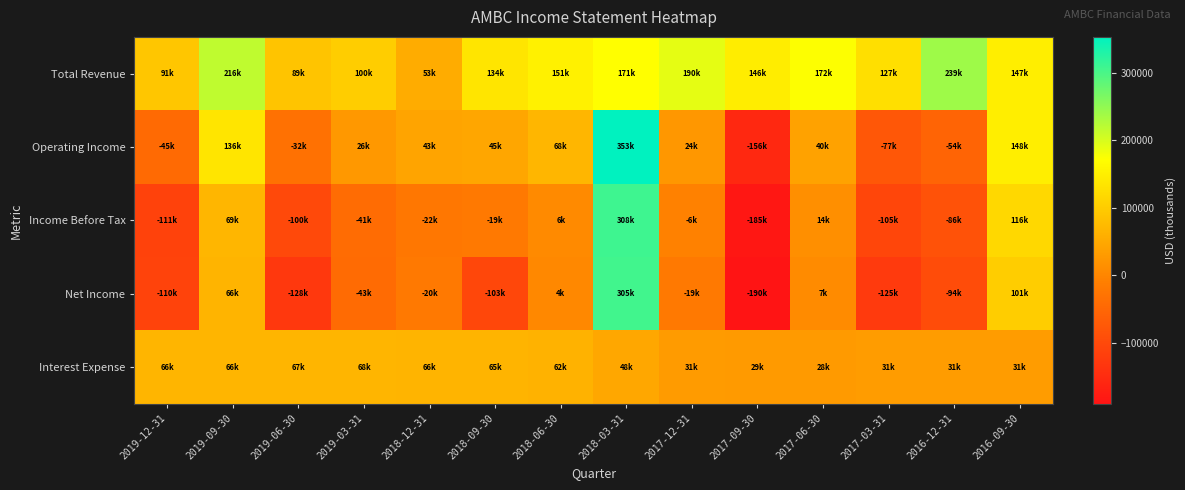

Which series has the largest total across all categories?

Total Revenue